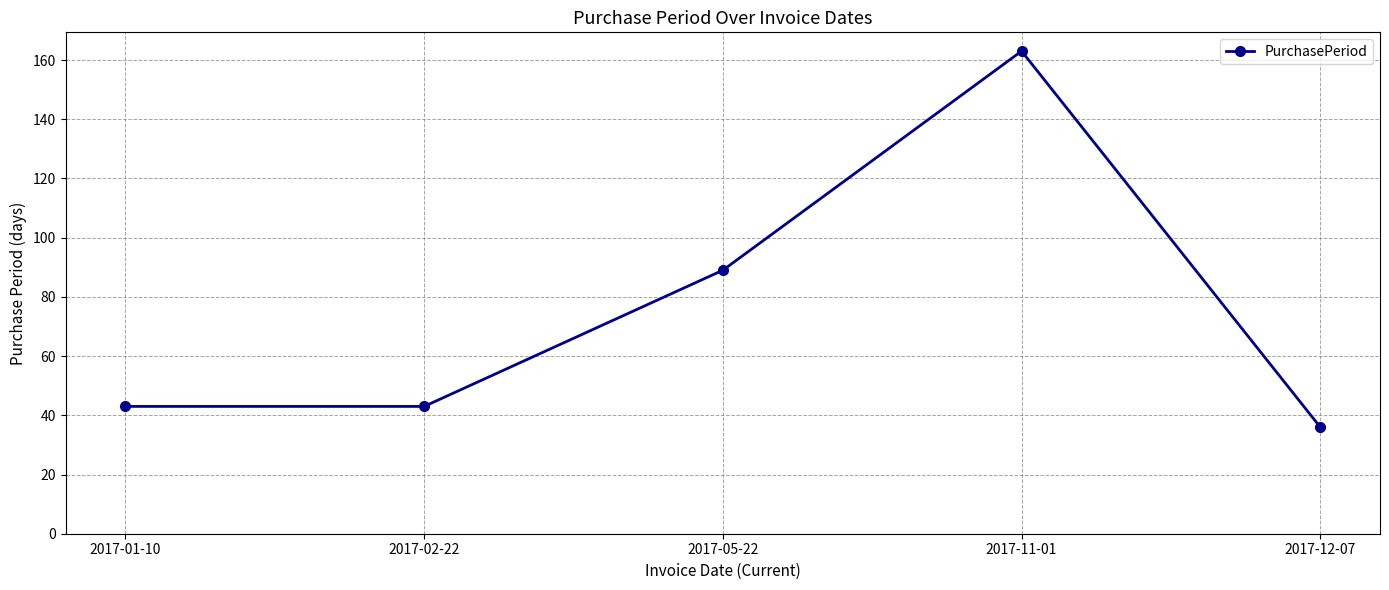

Reading left to right, transcribe all the data shown in this chart.

2017-01-10=43	2017-02-22=43	2017-05-22=89	2017-11-01=163	2017-12-07=36